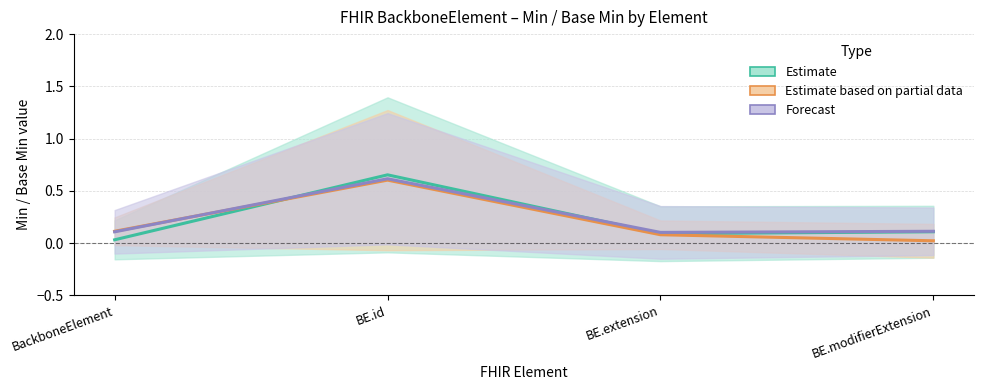

List the series in order of their overall mean, lowest first.

Estimate based on partial data (Max / Base Max), Estimate (Min / Base Min), Forecast (Base Min / Base Max)